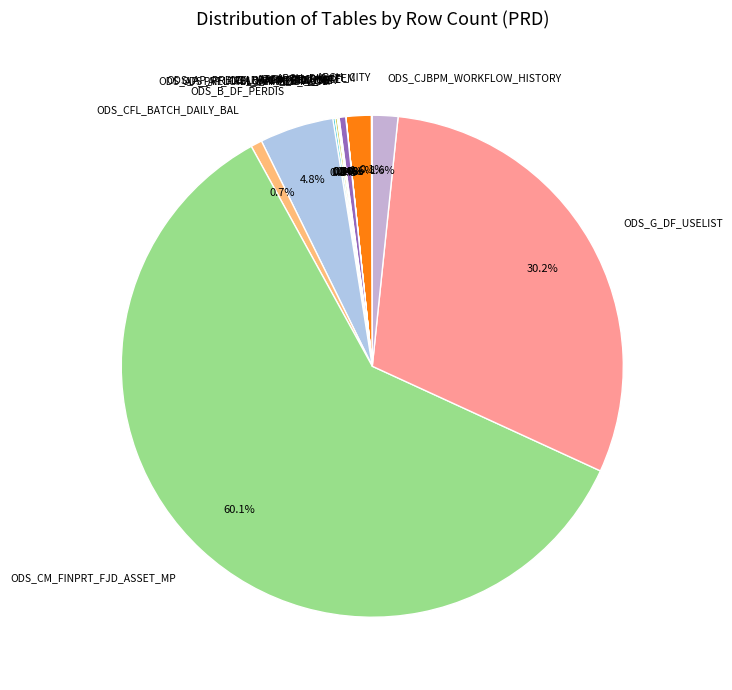

Rank the categories by value from lowest to highest.

ARCH_TEMPLATE, ARCH_PROVINCE, CFL_BANK_PROV_MP, CFL_BANK_CITY_MP, ARCH_CITY, ODS_AP_PRELOAN_APPINFO_EXT, ODS_AP_PRELOAN_LENDINGPOOL, ODS_AP_PRELOAN_ELE_AUTH, ARCH_USER, ODS_CFL_BATCH_DAILY_BAL, ARCH_DIC_ITEM, ODS_CJBPM_WORKFLOW_HISTORY, ODS_B_DF_PERDIS, ODS_G_DF_USELIST, ODS_CM_FINPRT_FJD_ASSET_MP